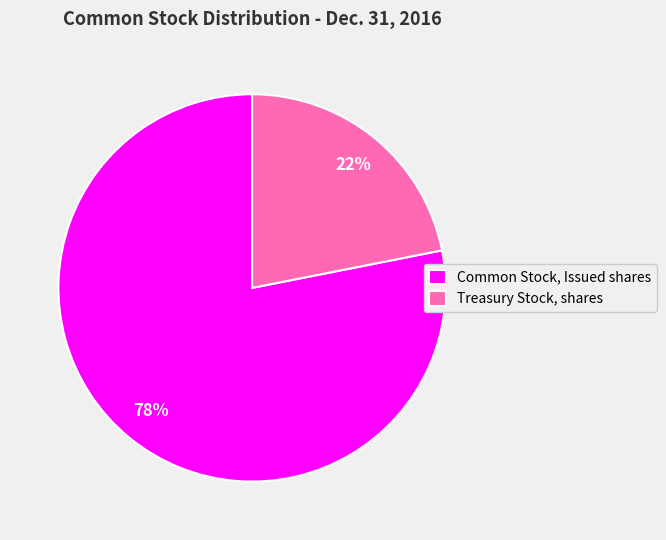

Which slice is the largest?

Common Stock, Issued shares